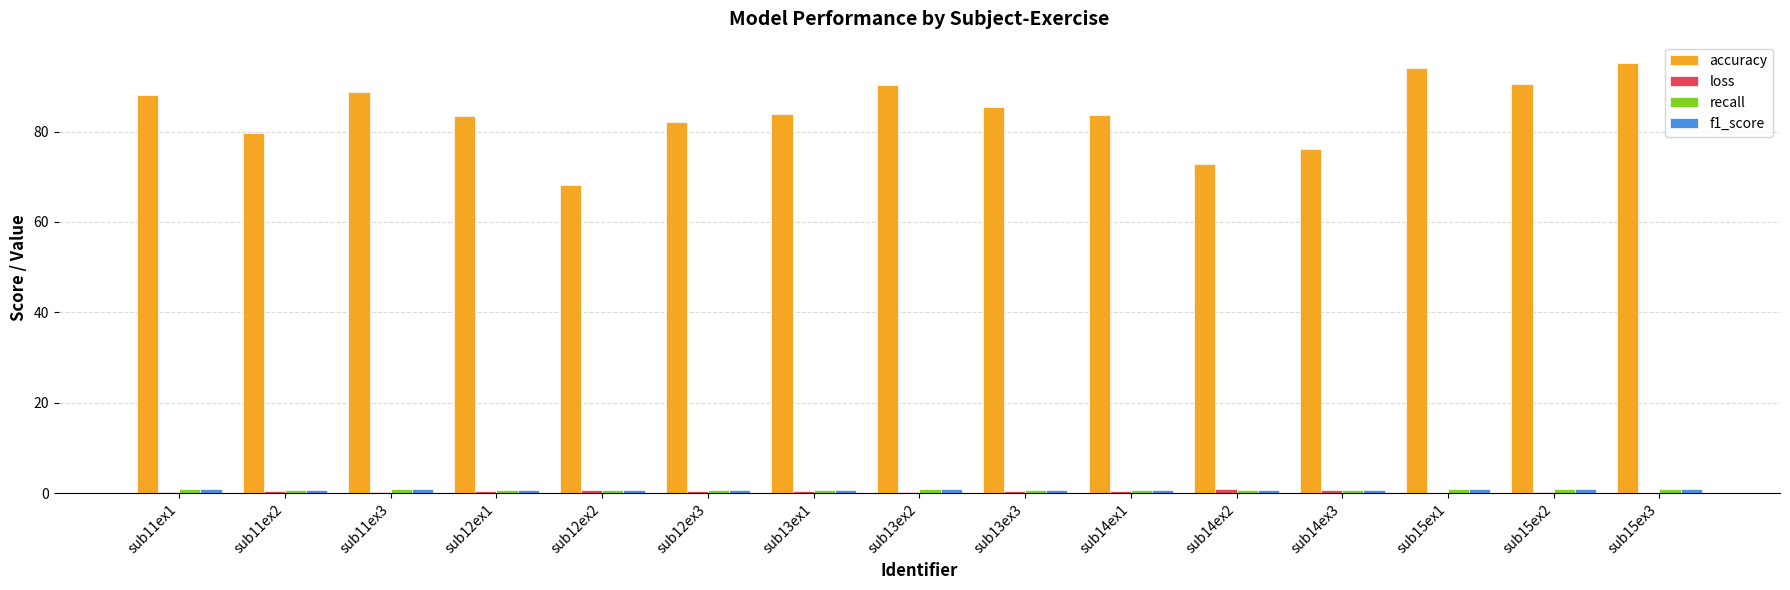

The value of accuracy at sub14ex2 is 108.7. True or false?

False